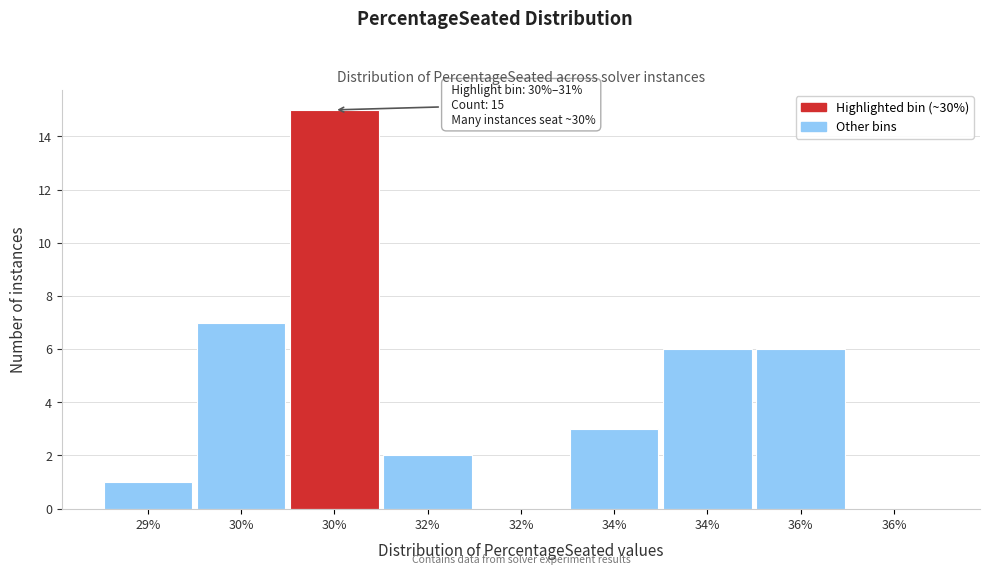

How many categories are shown in the chart?

9